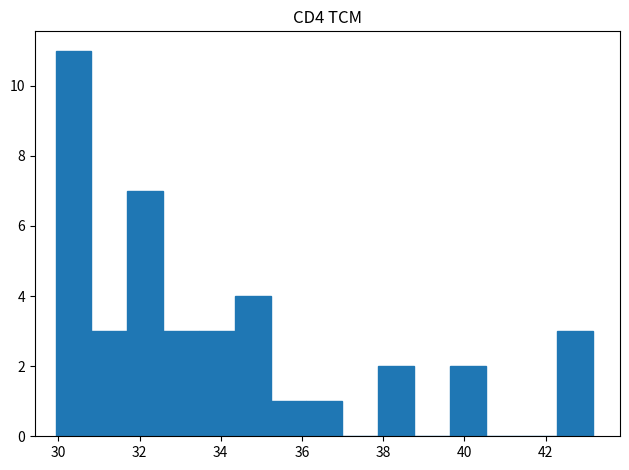

Reading left to right, list every bar in this chart as the range it spans on the x-axis followed by its height. Neither the bar edges nor the heights are printed on the chart, so give them approximately, as read against the axes.

30.0 to 30.8: 11
30.8 to 31.6: 3
31.6 to 32.6: 7
32.6 to 33.4: 3
33.4 to 34.4: 3
34.4 to 35.2: 4
35.2 to 36.2: 1
36.2 to 37.0: 1
37.0 to 37.8: 0
37.8 to 38.8: 2
38.8 to 39.6: 0
39.6 to 40.6: 2
40.6 to 41.4: 0
41.4 to 42.2: 0
42.2 to 43.2: 3